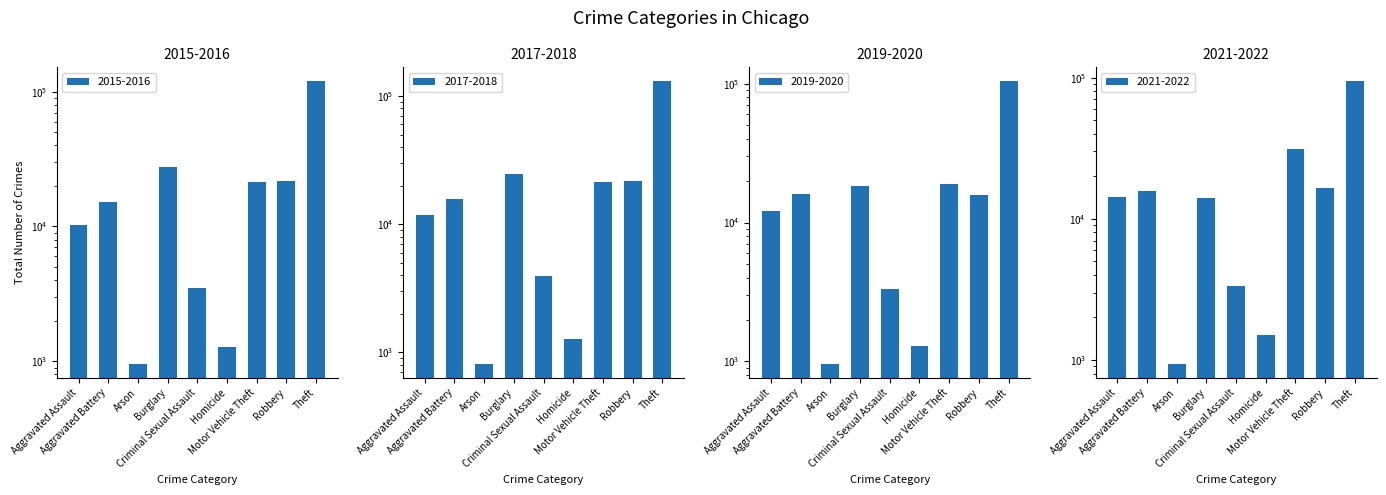

Which series changed the most between Homicide and Robbery?

2015